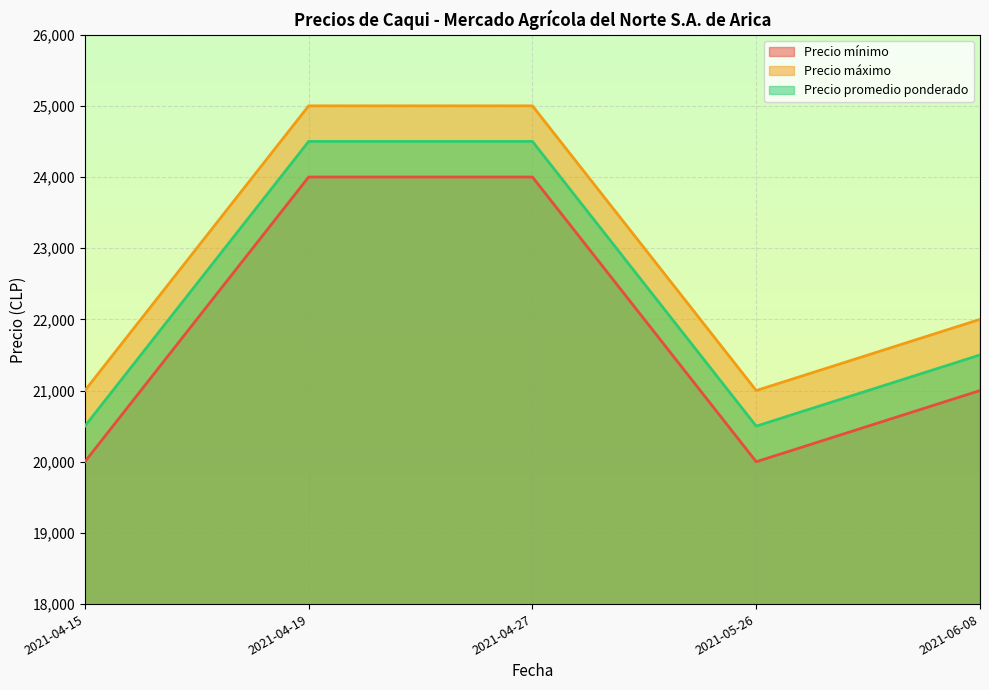

Reading right to left, transcribe all the data shown in this chart.

Precio mínimo: 21000	20000	24000	24000	20000
Precio máximo: 22000	21000	25000	25000	21000
Precio promedio ponderado: 21500	20500	24500	24500	20500